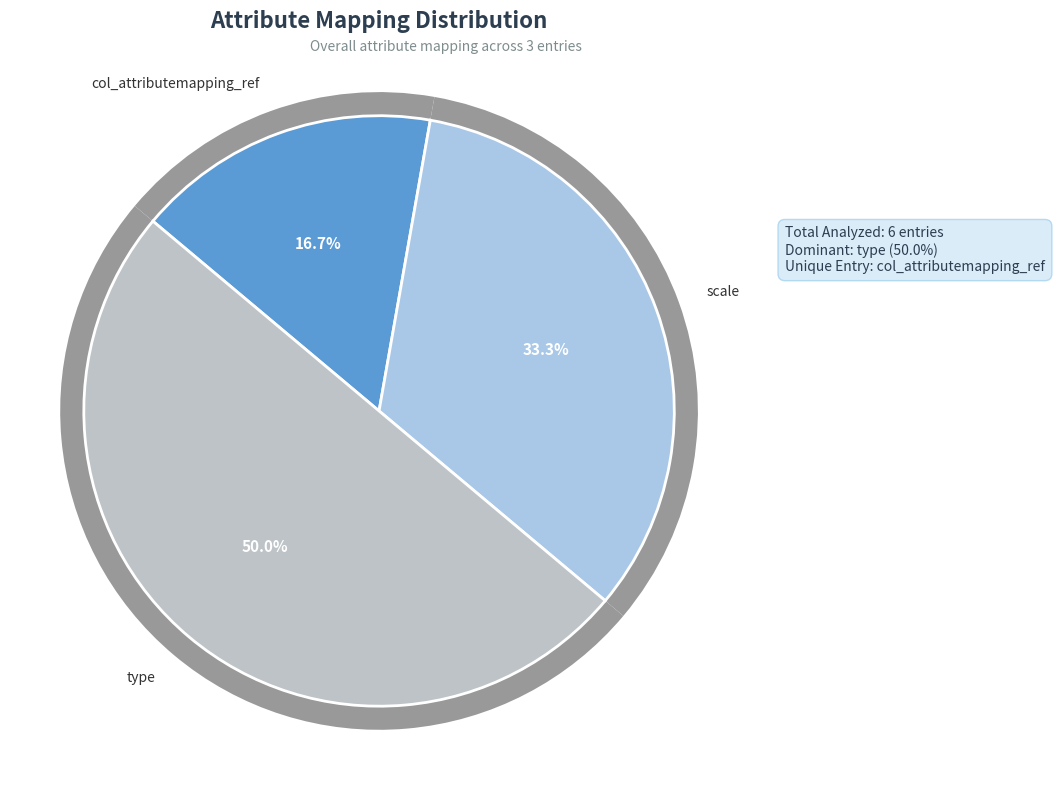

What percentage is the scale slice, to the nearest percent?

33%